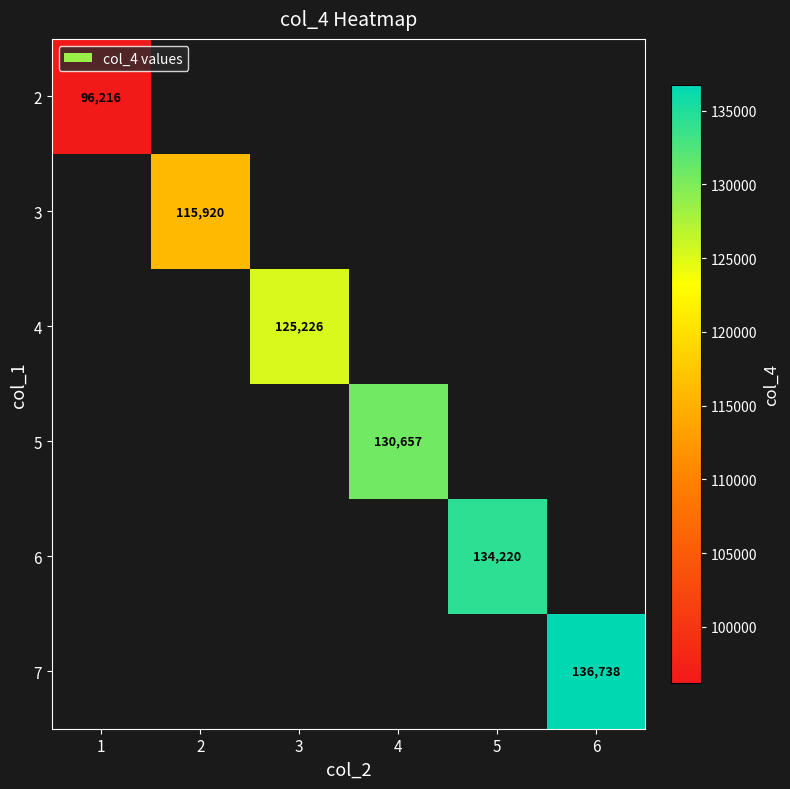

At which category does the chart reach its minimum across all series?

1